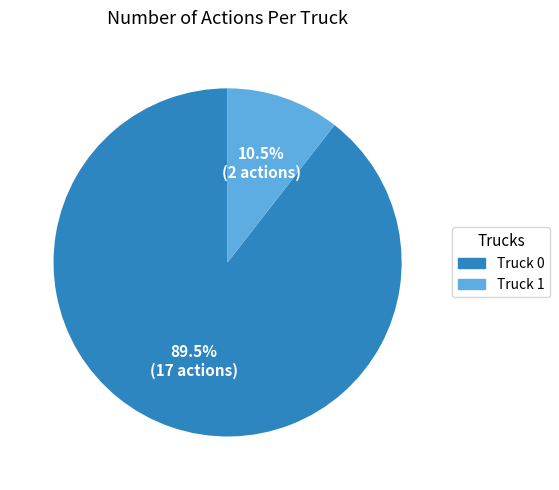

To the nearest percent, what is the difference between the largest and smallest slice percentages?

79%